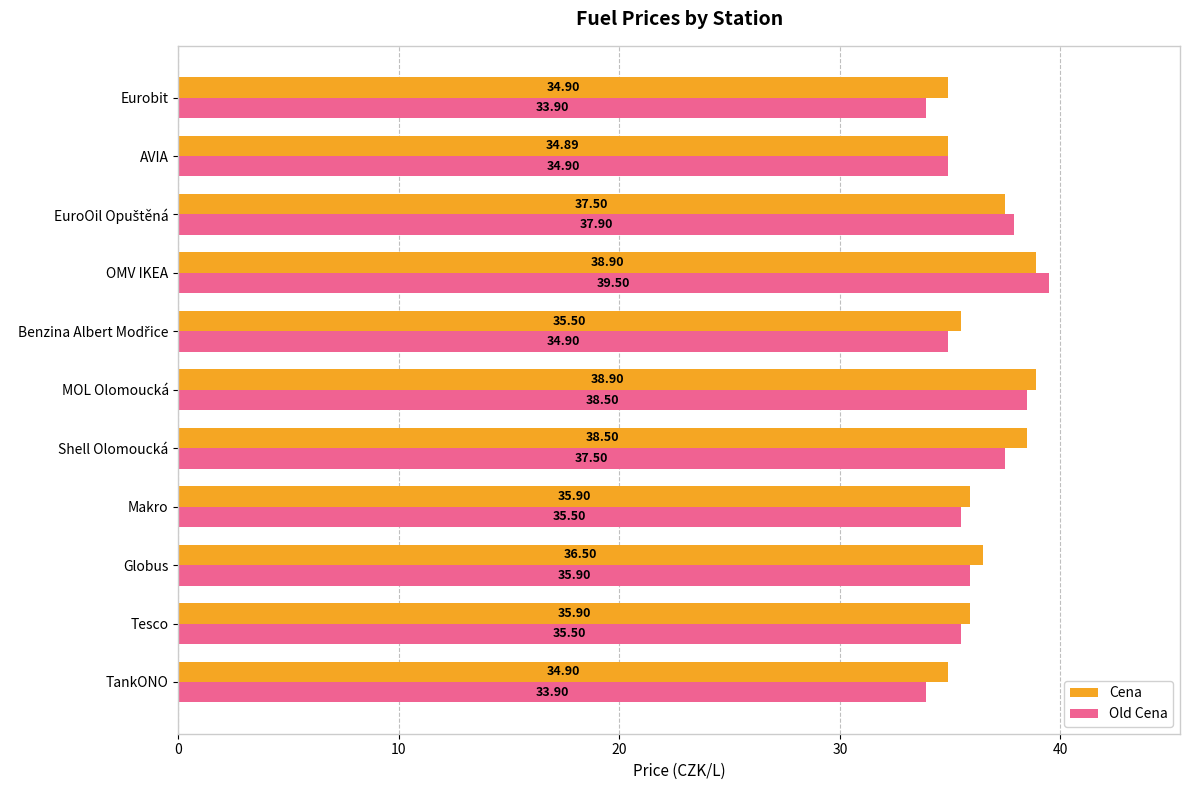

At Globus, list the series in order from smallest to largest.

Old Cena, Cena